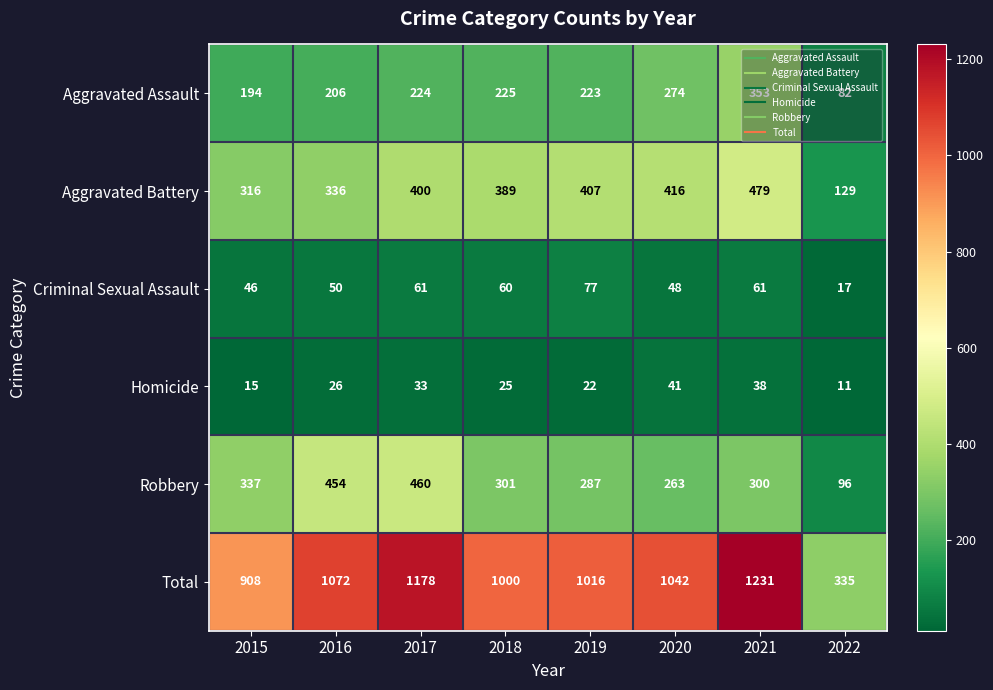

Rank the series at 2021 from lowest to highest value.

Homicide, Criminal Sexual Assault, Robbery, Aggravated Assault, Aggravated Battery, Total